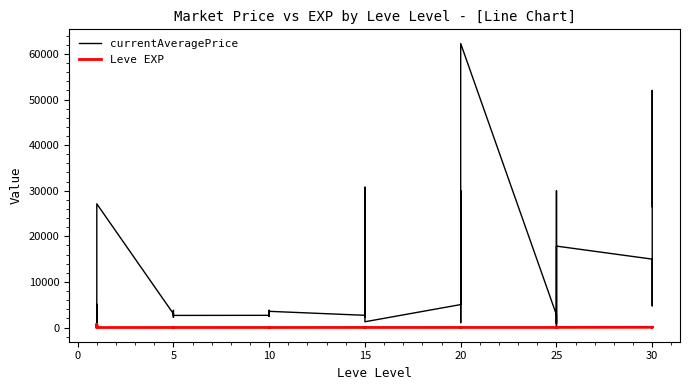

After their last crossing, which series has the higher values: currentAveragePrice or Leve EXP?

currentAveragePrice